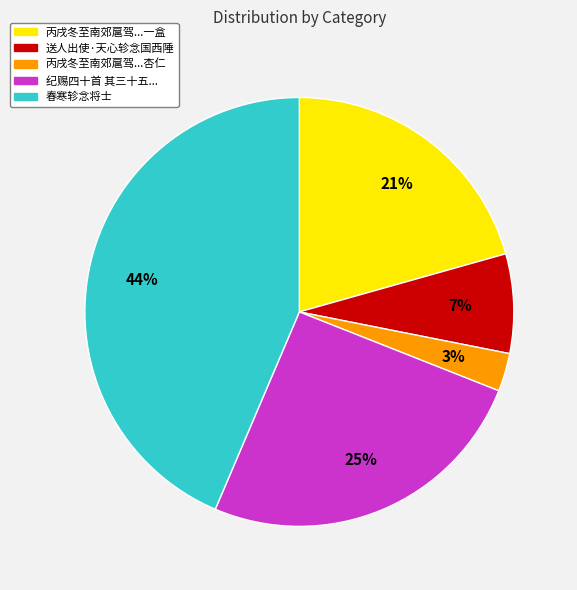

Which has a higher value, 春寒轸念将士 or 送人出使·天心轸念国西陲?

春寒轸念将士